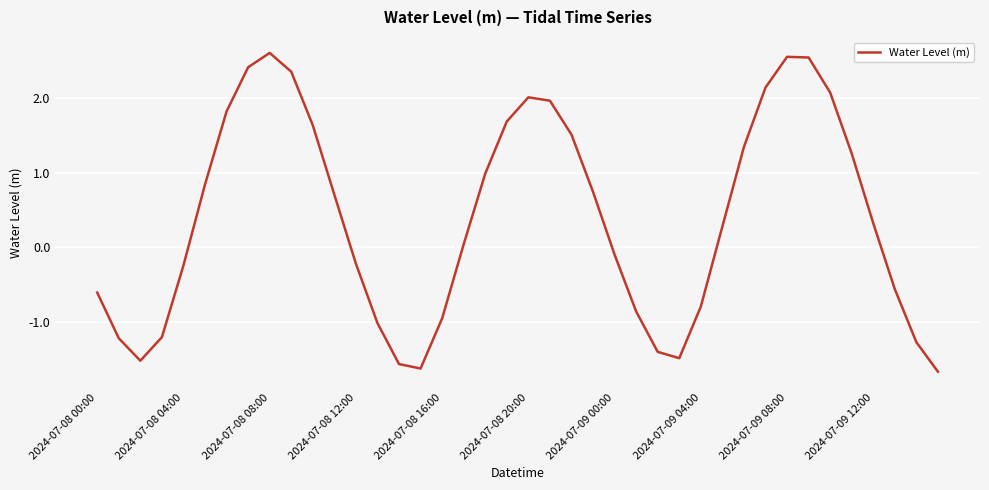

What is the smallest value displayed?

-1.7